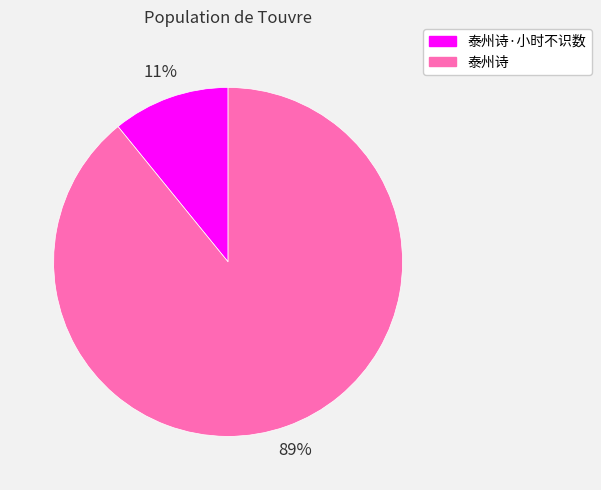

To the nearest percent, what is the difference between the largest and smallest slice percentages?

78%